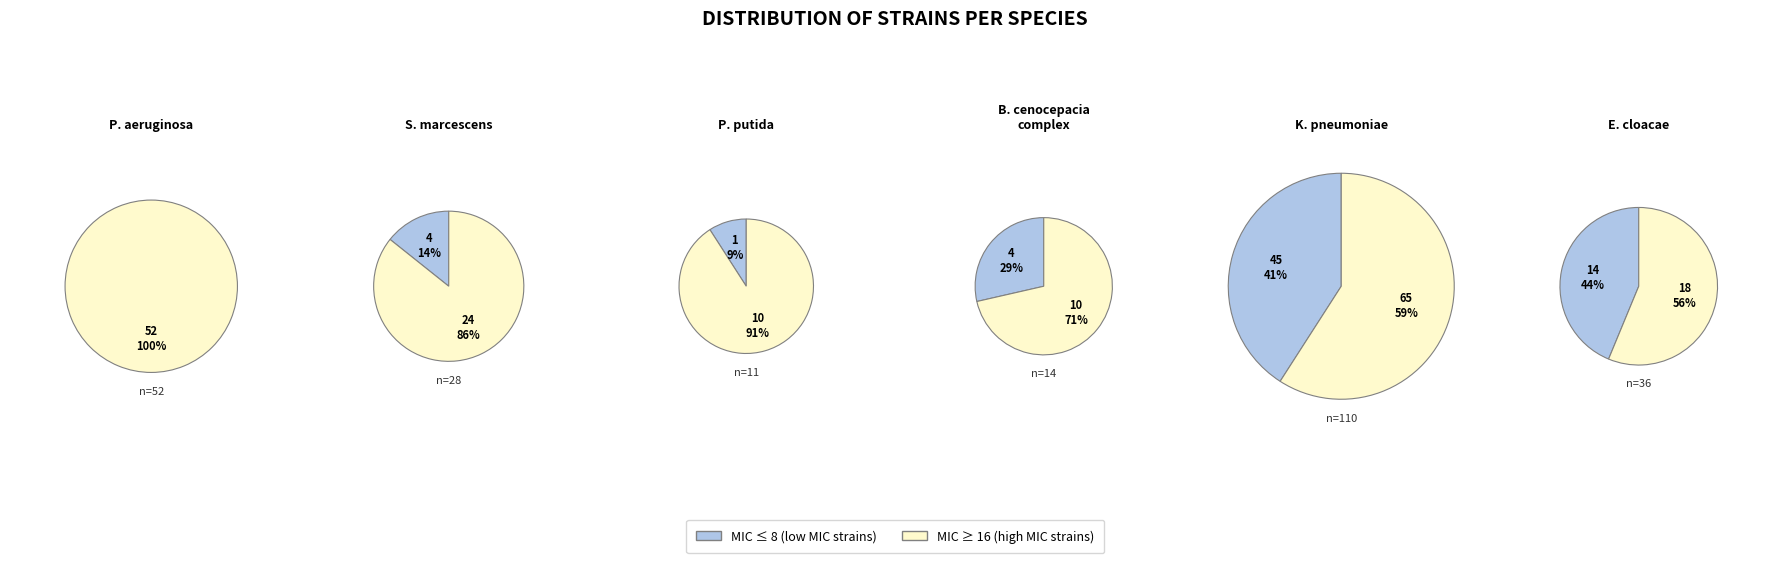

True or false: 4 accounts for 34% of the total.

False